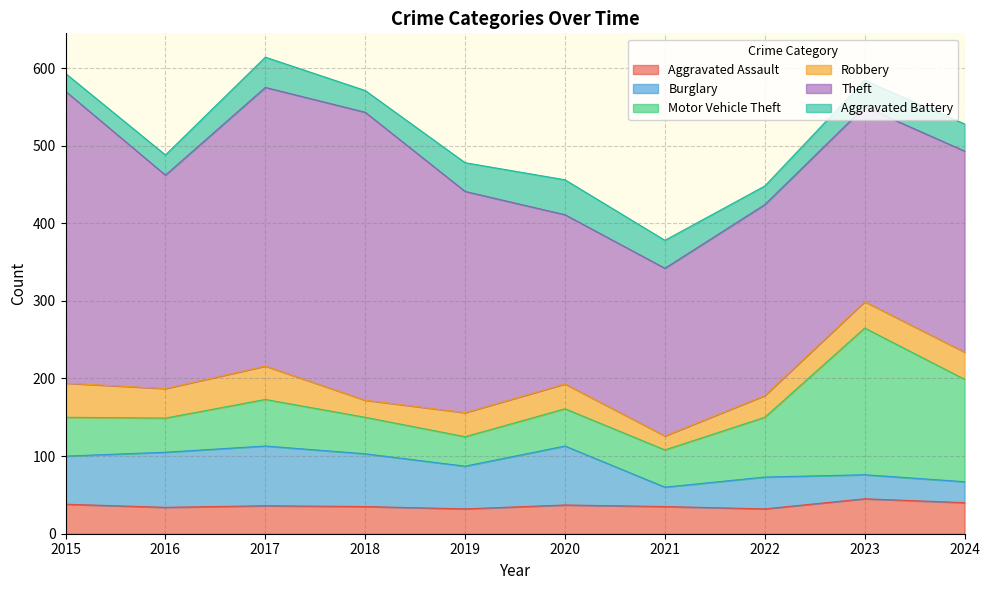

Where does the Aggravated Assault series first go above 36?

2015